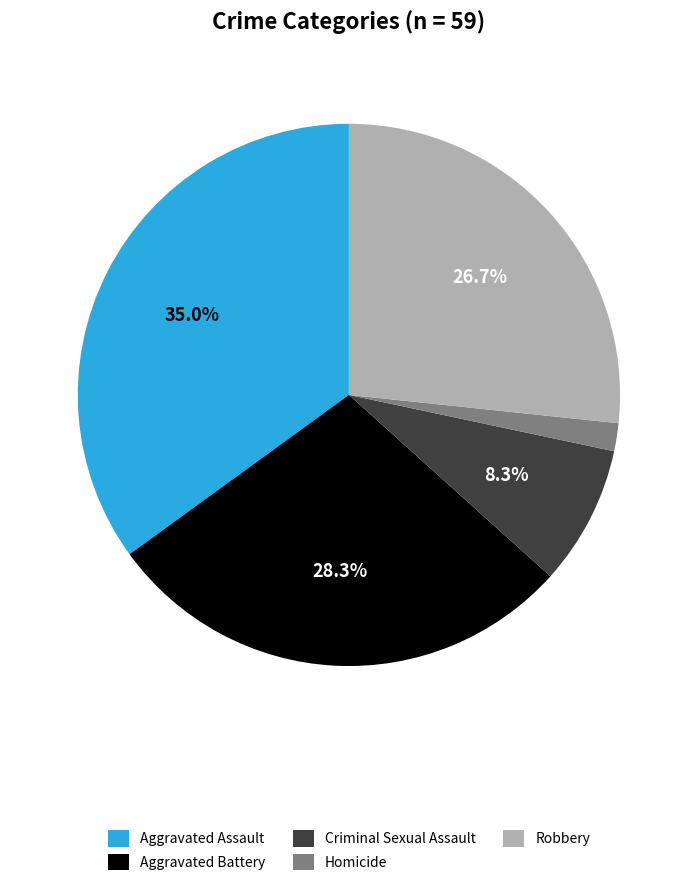

To the nearest percent, what portion does Aggravated Battery represent?

28%